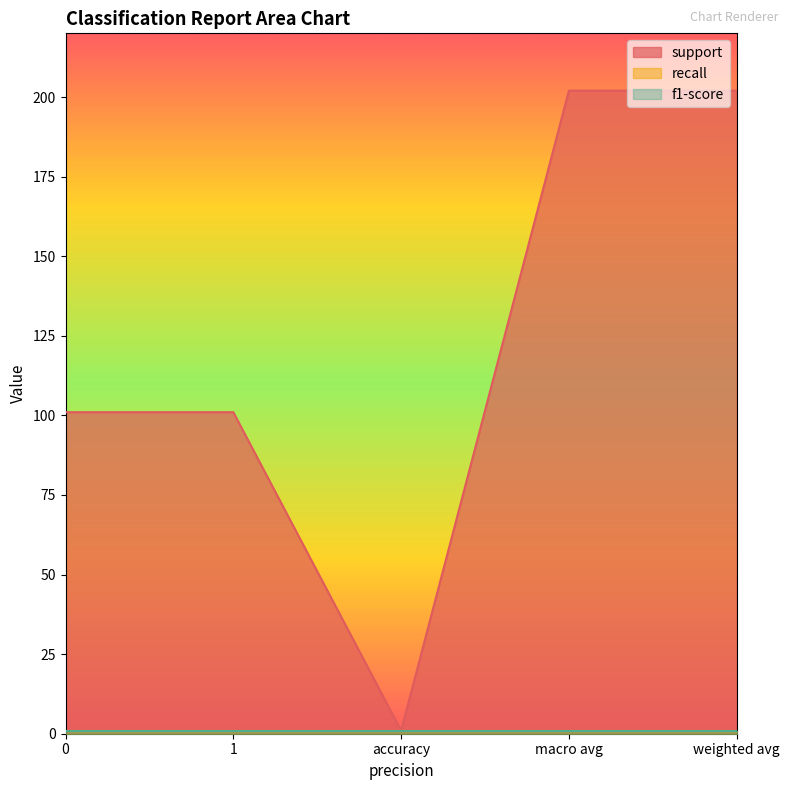

List the labels in order of support value, largest first.

macro avg, weighted avg, 0, 1, accuracy